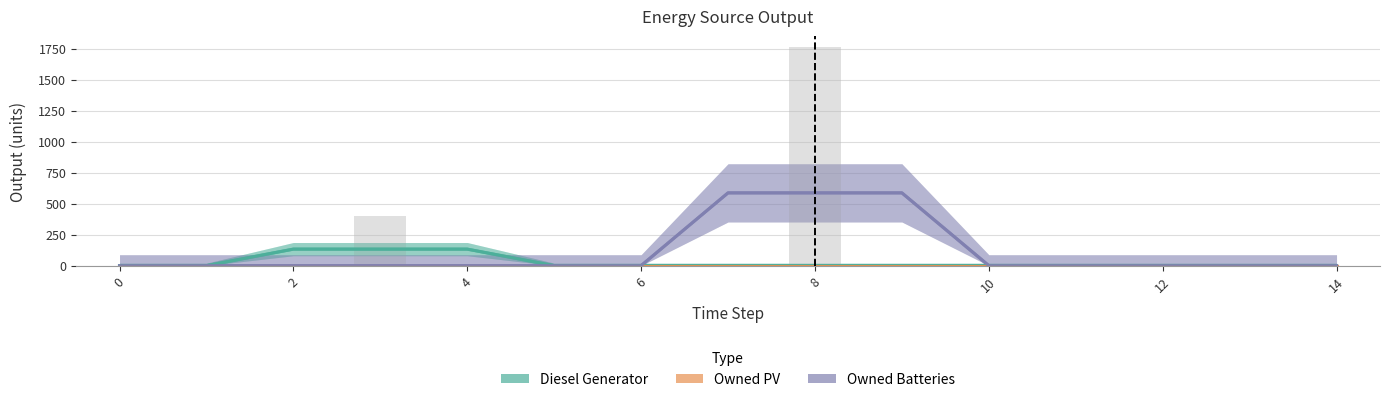

Reading right to left, list all the values displayed in this chart.

Diesel Generator: 0.0	0.0	0.0	0.0	0.0	0.0	0.0	0.0	0.0	0.0	133.3	133.3	133.3	0.0	0.0
Owned PV: 0.0	0.0	0.0	0.0	0.0	0.0	0.0	0.0	0.0	0.0	0.0	0.0	0.0	0.0	0.0
Owned Batteries: 0.0	0.0	0.0	0.0	0.0	587.3	587.3	587.3	0.0	0.0	0.0	0.0	0.0	0.0	0.0